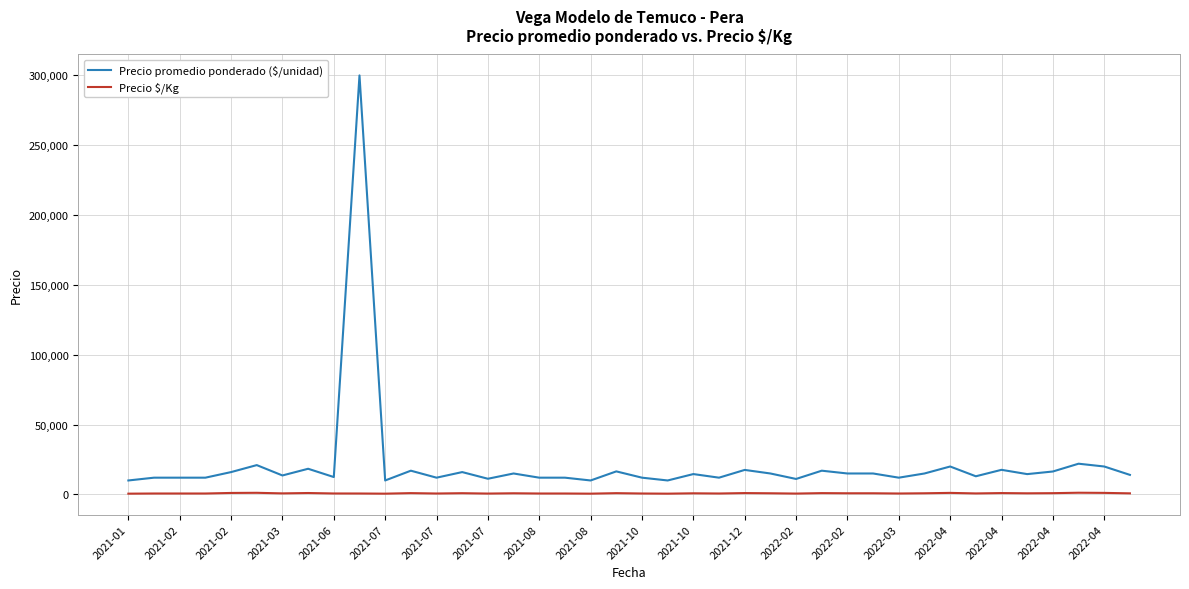

What is the minimum value for Precio promedio ponderado ($/unidad)?

10000